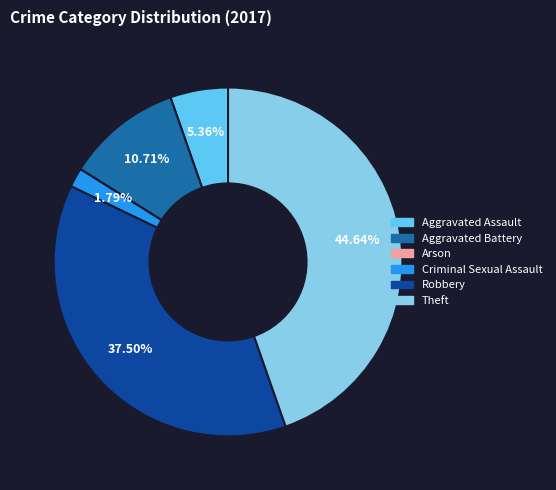

Is there a majority slice in this chart?

No